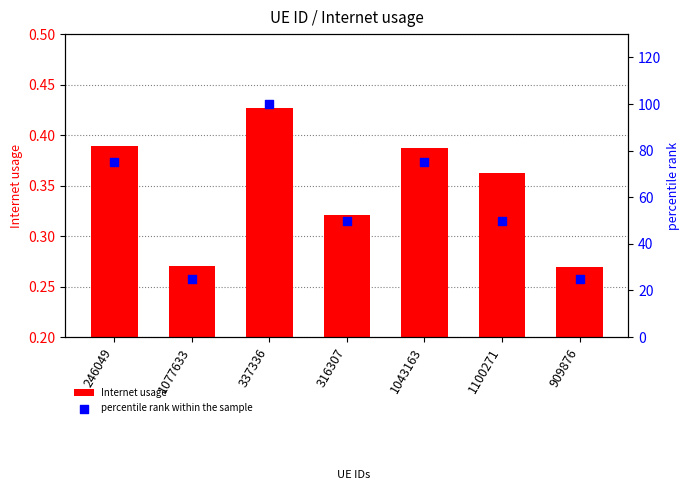

Is the value of percentile rank within the sample at 909876 greater than the value of Internet usage at 1100271?

Yes